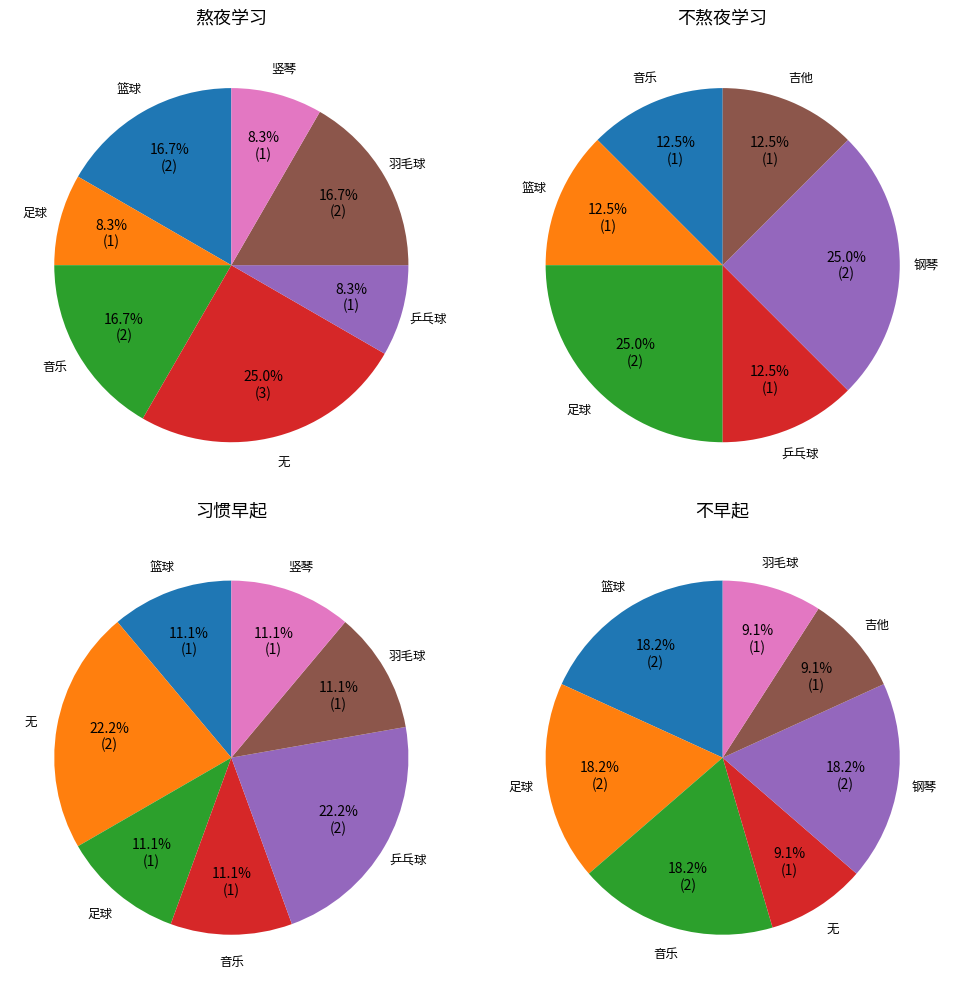

What is the ratio of the value at 竖琴 to the value at 篮球?

0.3